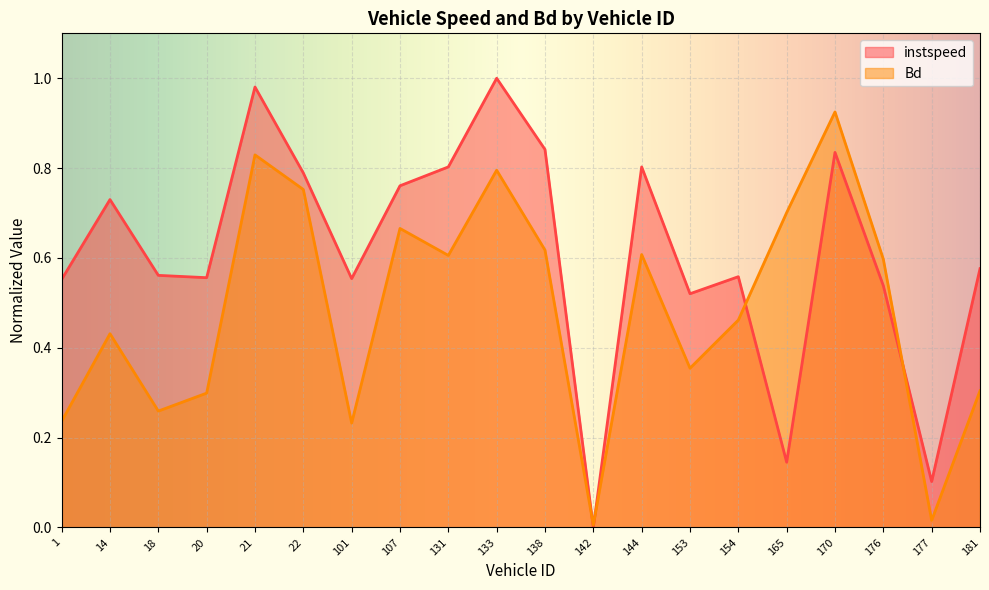

Which has a higher value, 101.0 or 131.0?

131.0